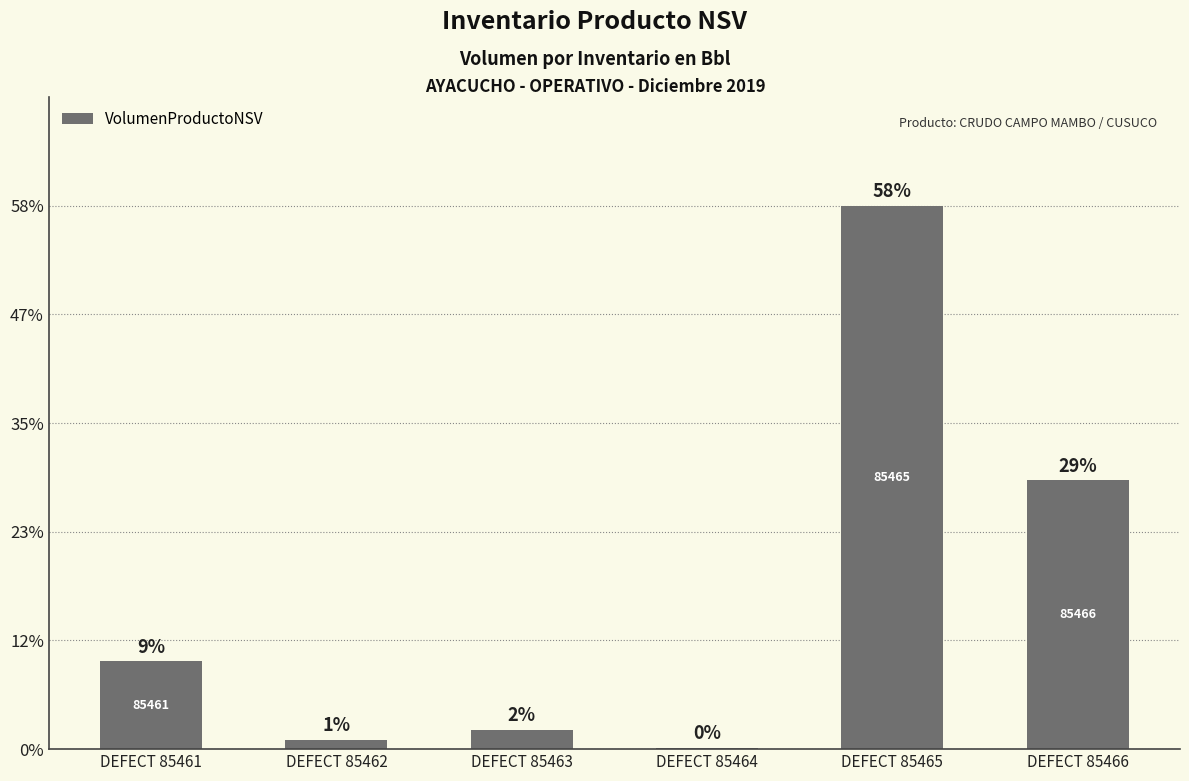

Reading right to left, extract all data points from this chart.

270000	545500	1200	19508	9500	88317